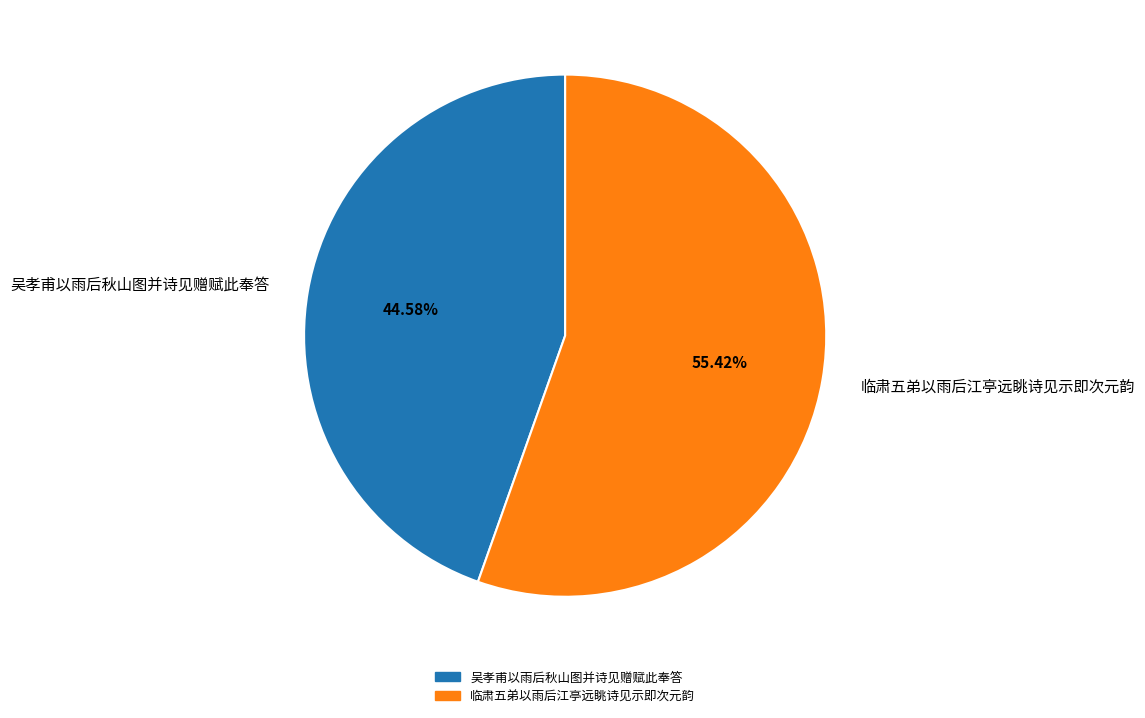

True or false: 吴孝甫以雨后秋山图并诗见赠赋此奉答 accounts for 45% of the total.

True